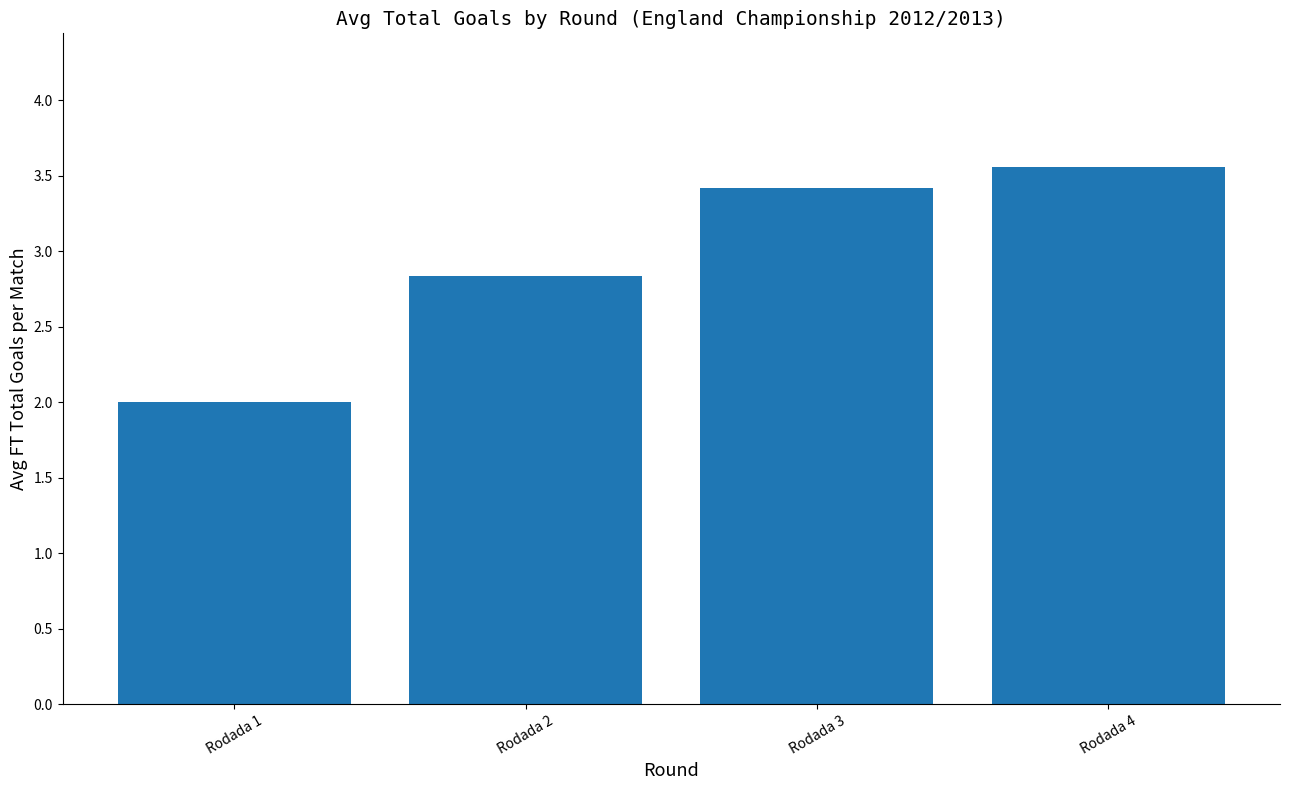

Are the bars grouped side by side (vs. stacked)?

No